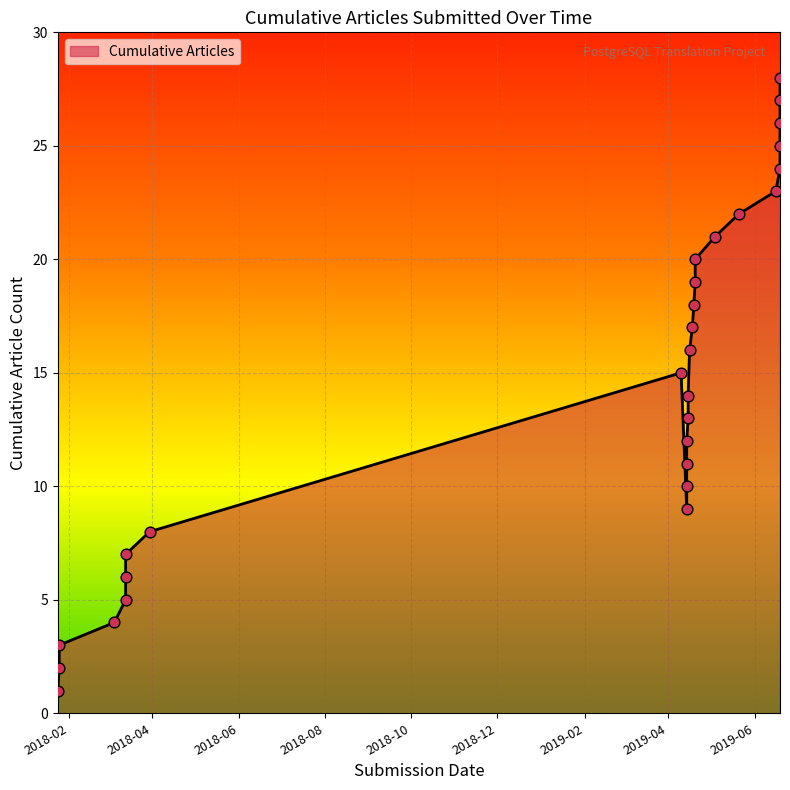

Which has a higher value, 2019-04-14 or 2018-03-13?

2019-04-14